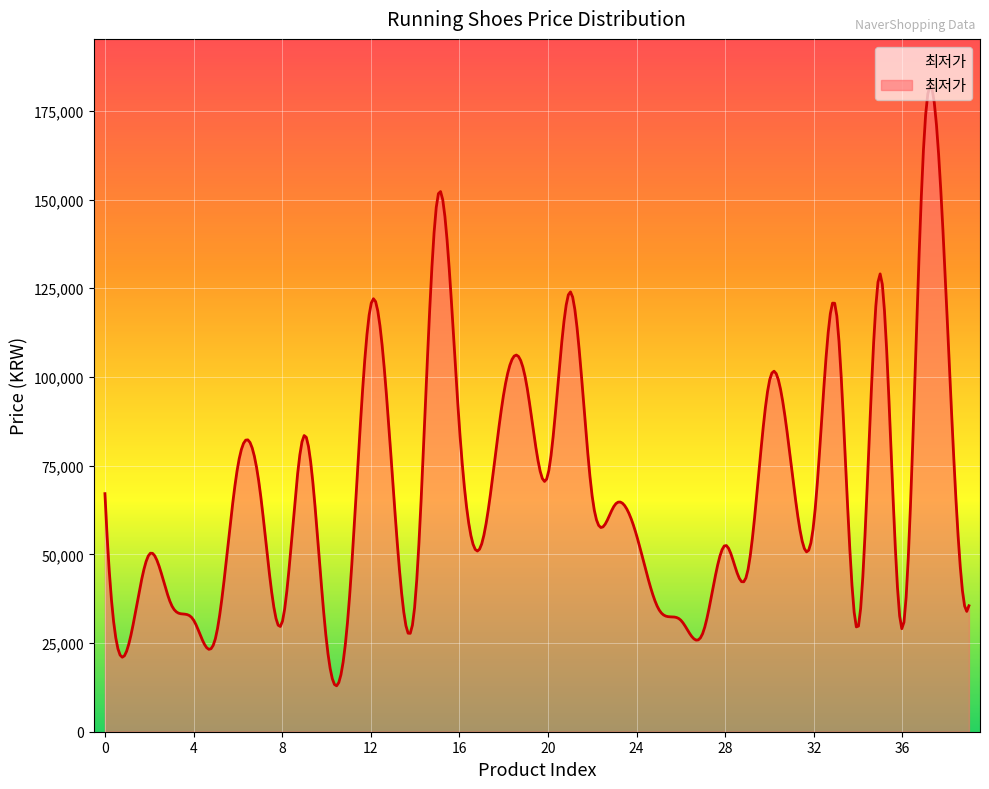

What is the minimum value shown in the chart?

12941.7